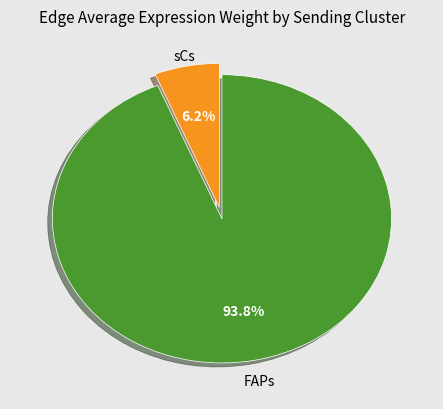

Is there any slice that represents more than half of the pie?

Yes